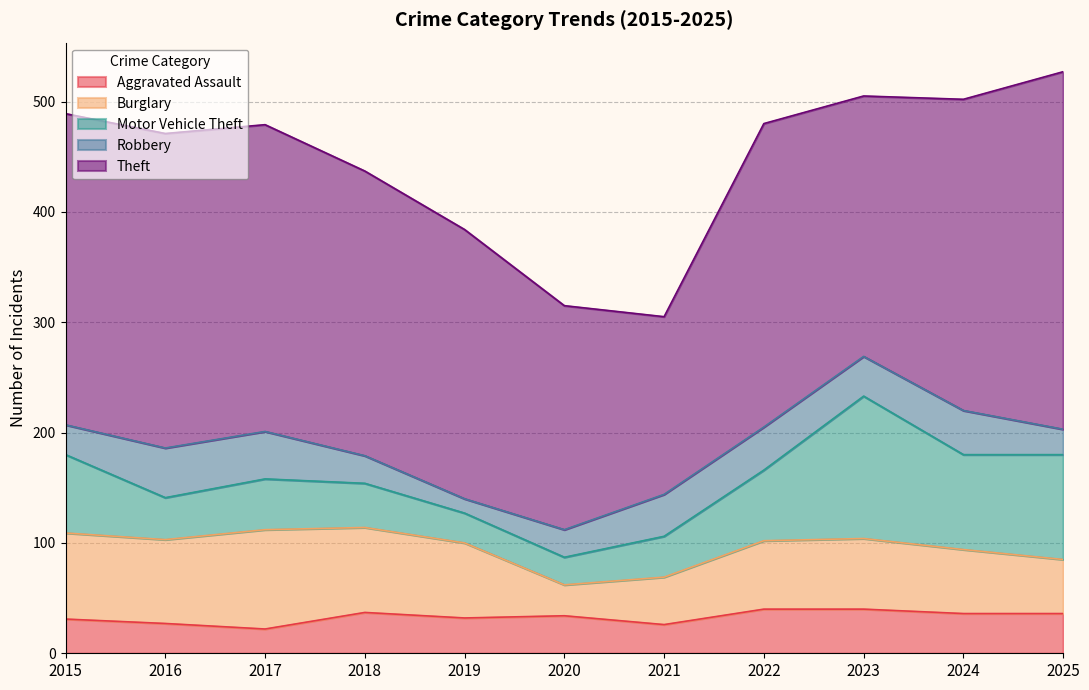

What is the difference between the Theft values at 2017 and 2019?

34